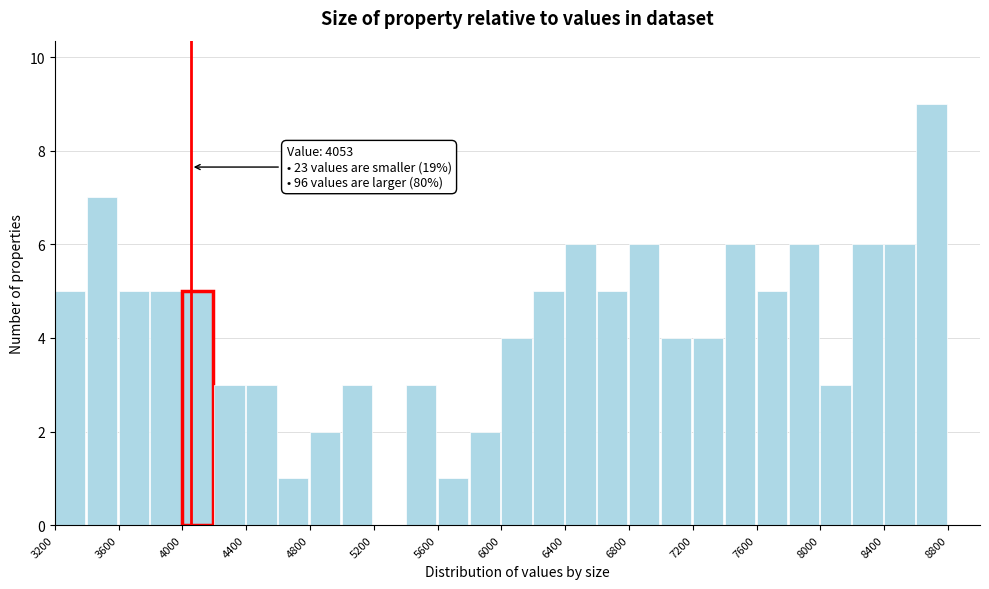

Which range on the x-axis has the tallest bar?

8600 to 8800